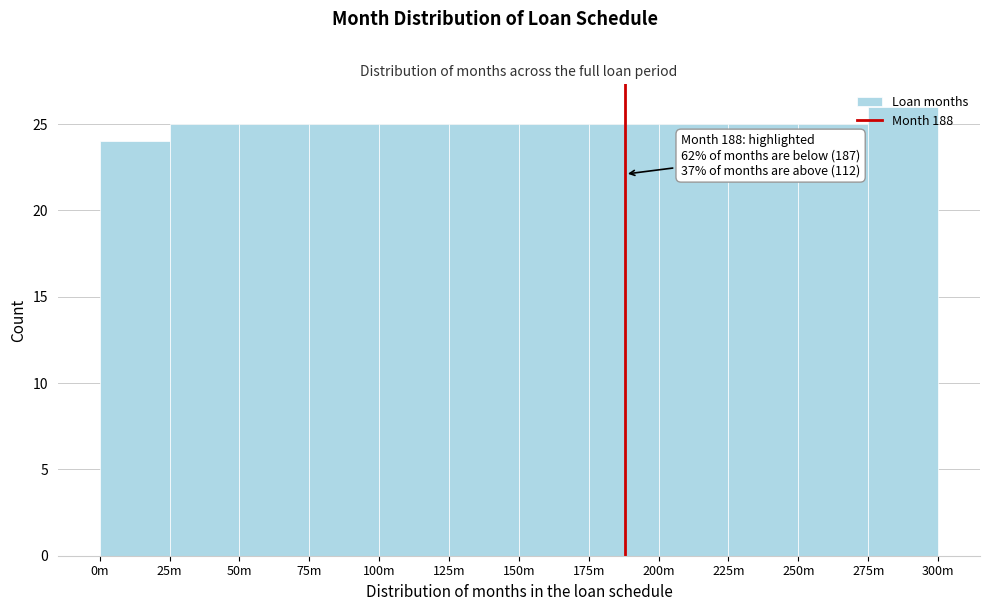

What is the approximate value at 175m?

25